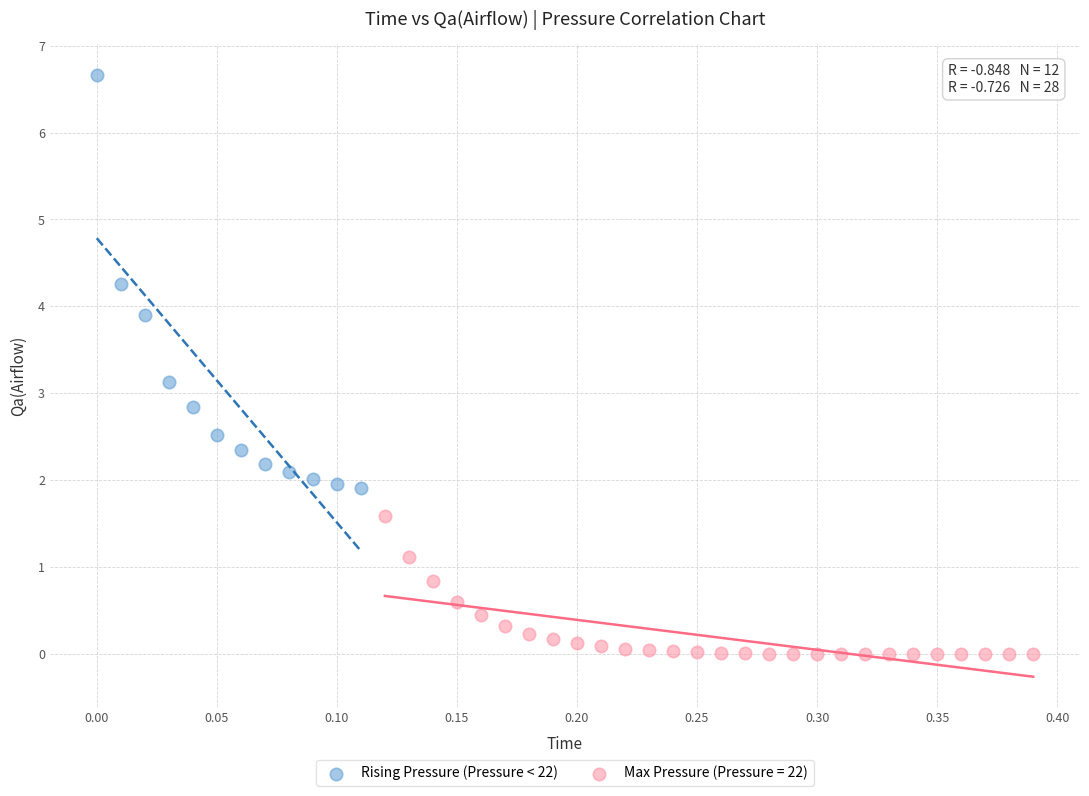

Which series contains the lowest Y value?

Max Pressure (Pressure = 22)